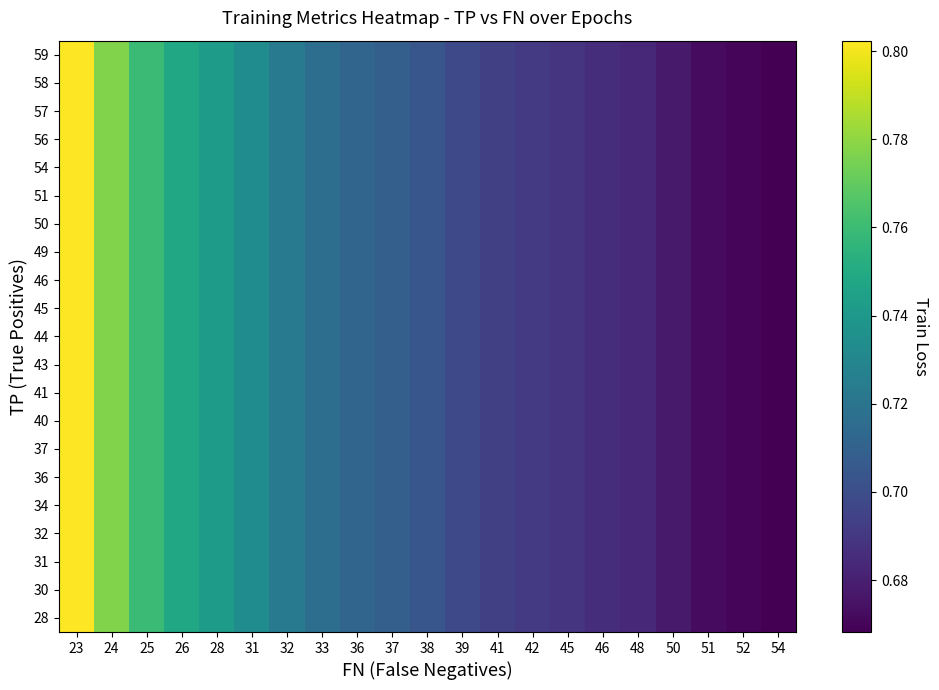

At how many categories does at least one series exceed 0?

21